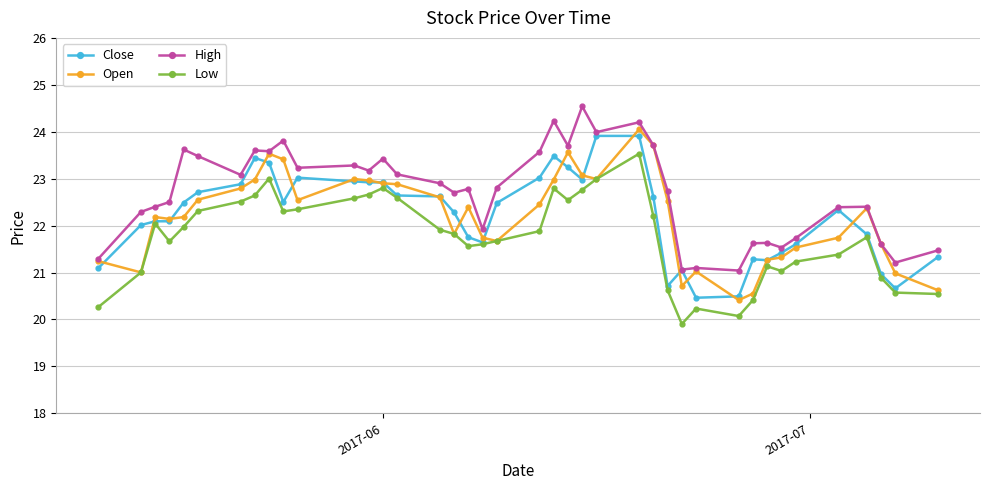

Which series has the largest total across all categories?

High